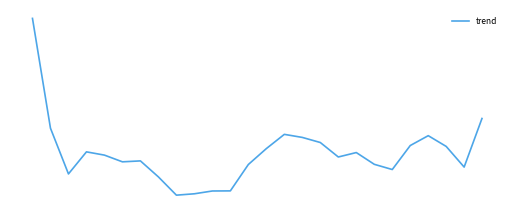

Does the chart have visible grid lines?

No